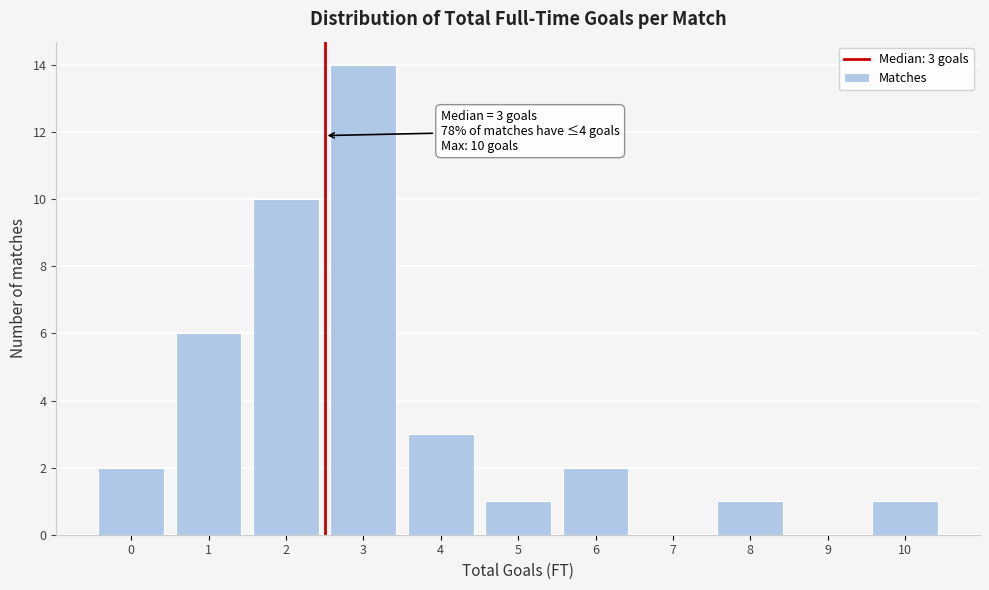

Reading left to right, transcribe all the data shown in this chart.

0=2	1=6	2=10	3=14	4=3	5=1	6=2	7=0	8=1	9=0	10=1